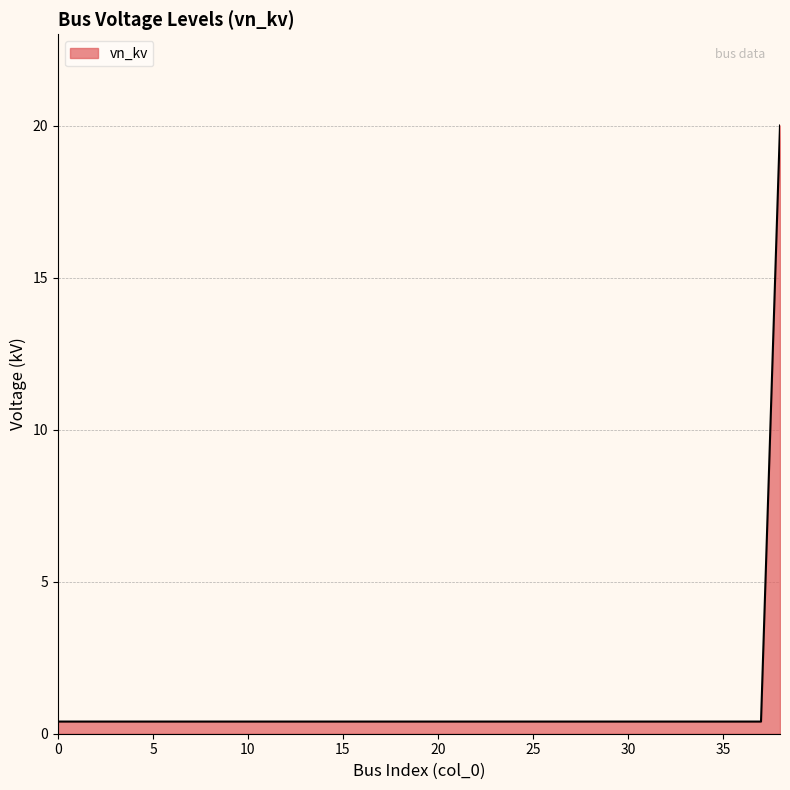

What is the average value?

0.9